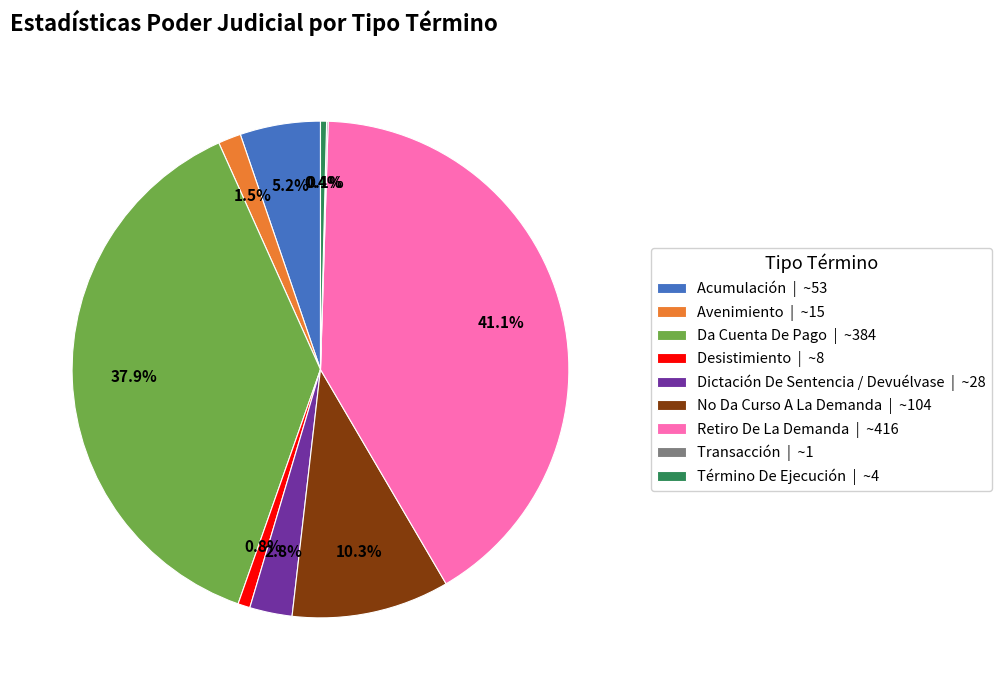

True or false: No Da Curso A La Demanda accounts for 10% of the total.

True